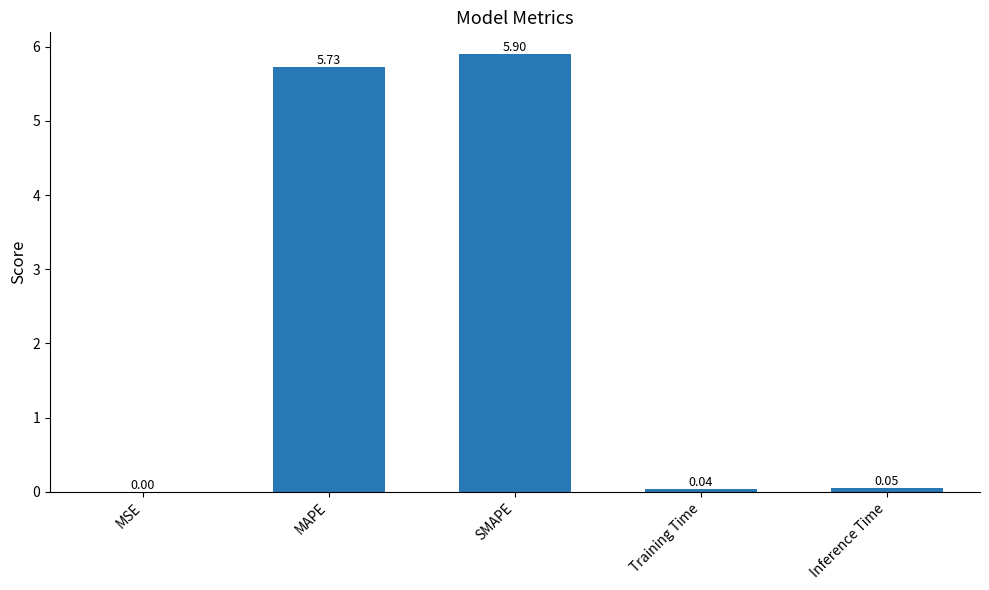

What is the sum of all values?

11.7